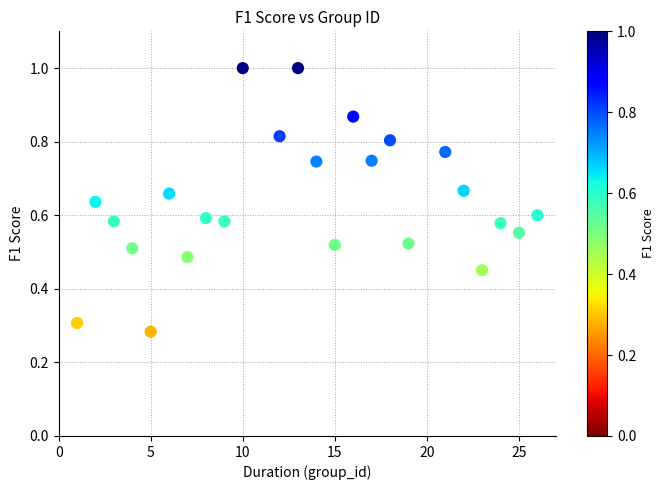

What is the range of X values (max minus min)?

25.0